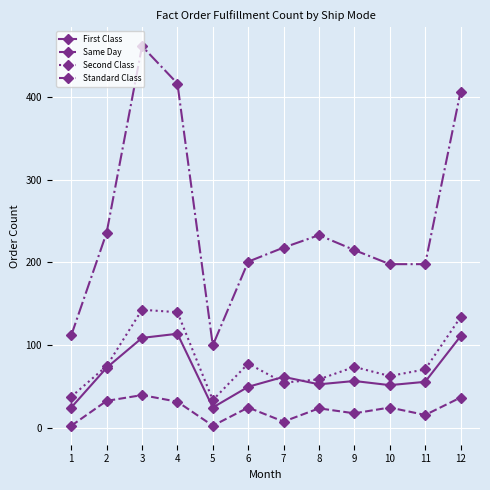

At which category is the sum across all series the highest?

3